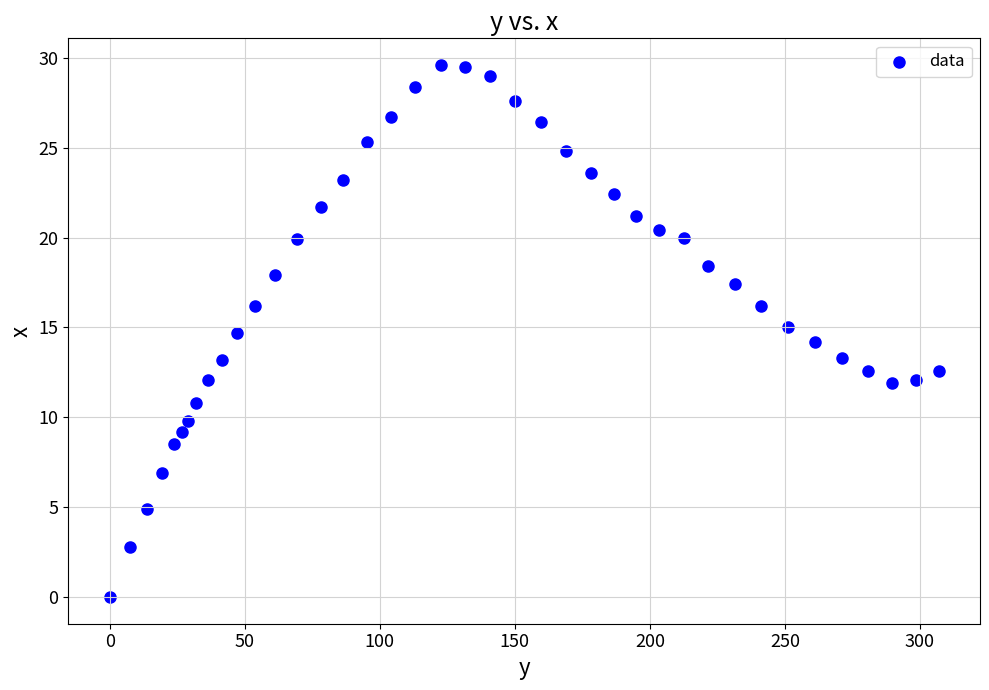

What is the range of X values (max minus min)?

306.9